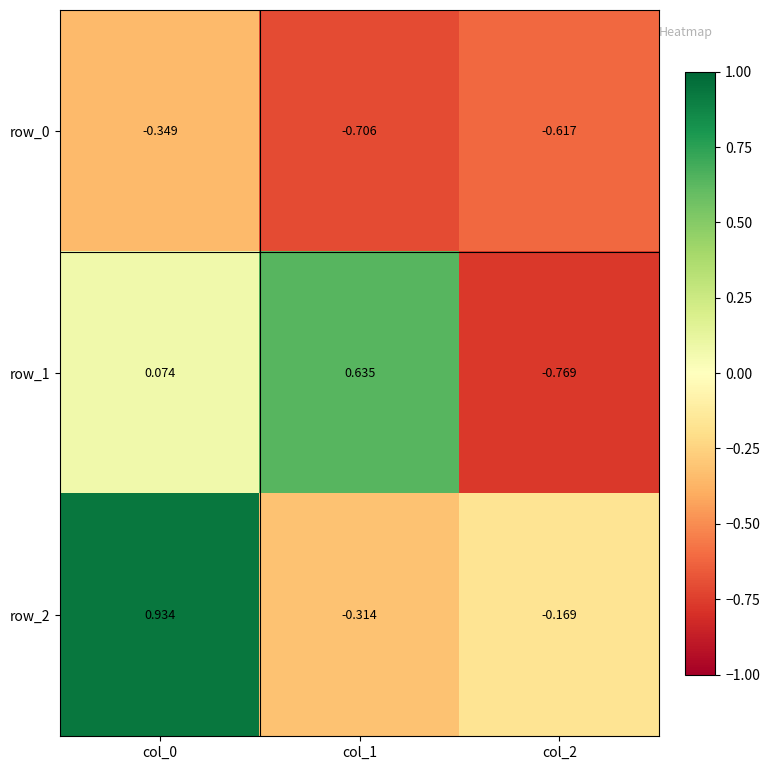

How many values in the row_2 series are below 0?

2